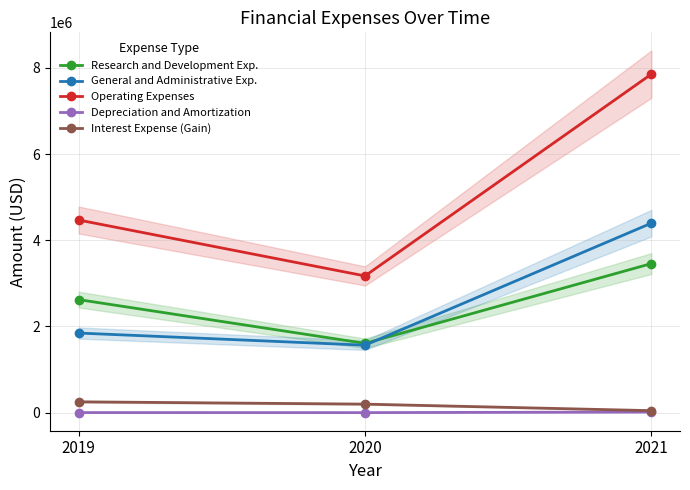

How many distinct data groups are displayed?

5